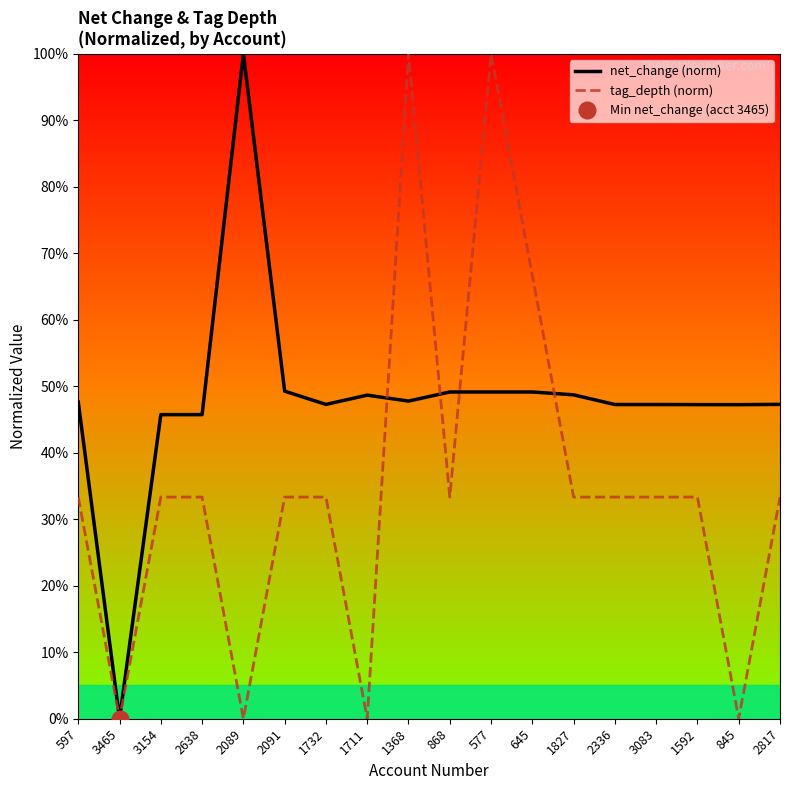

What are all the series names shown in the legend?

net_change (norm), tag_depth (norm)